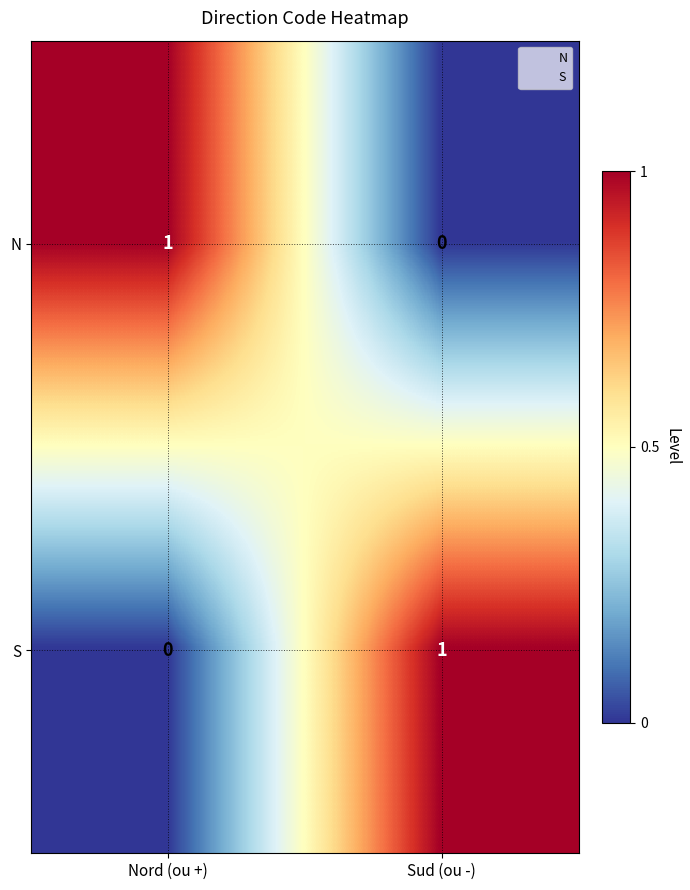

Where is S nearest to the value 0?

Nord (ou +)